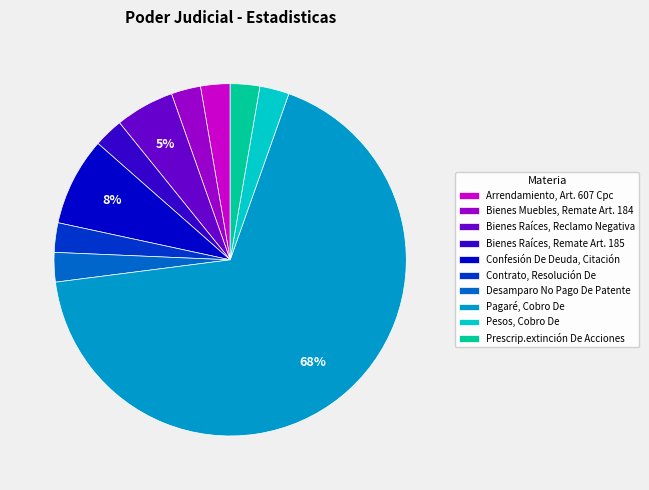

Which category has the biggest portion of the pie?

Pagaré, Cobro De